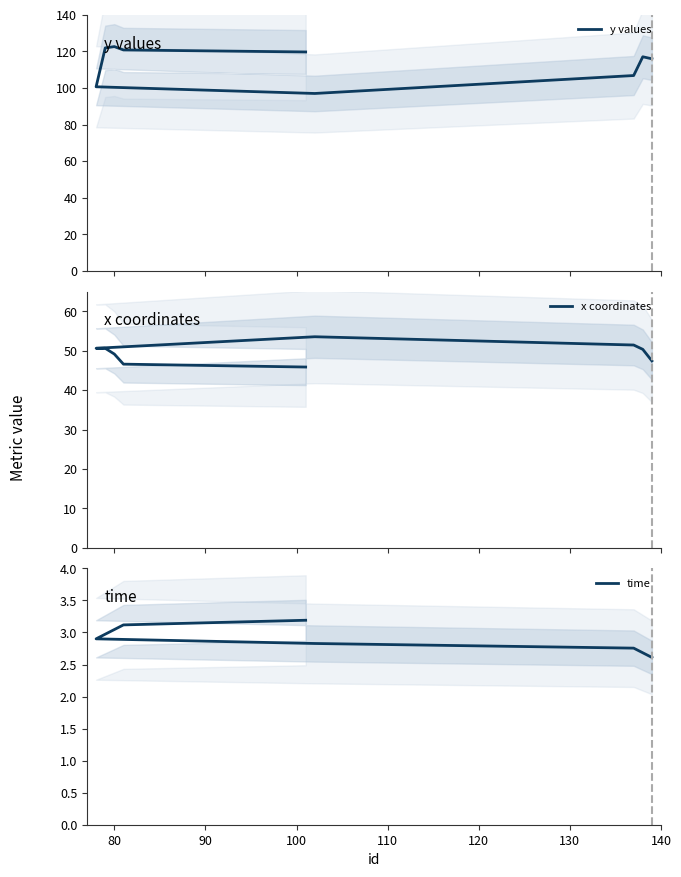

What is the lowest value of the time series?

2.6